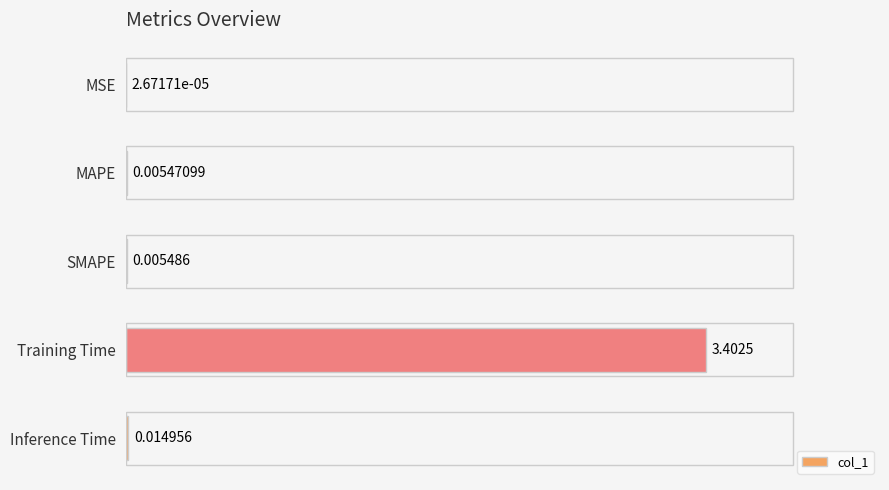

At which category does the chart reach its peak across all series?

Training Time